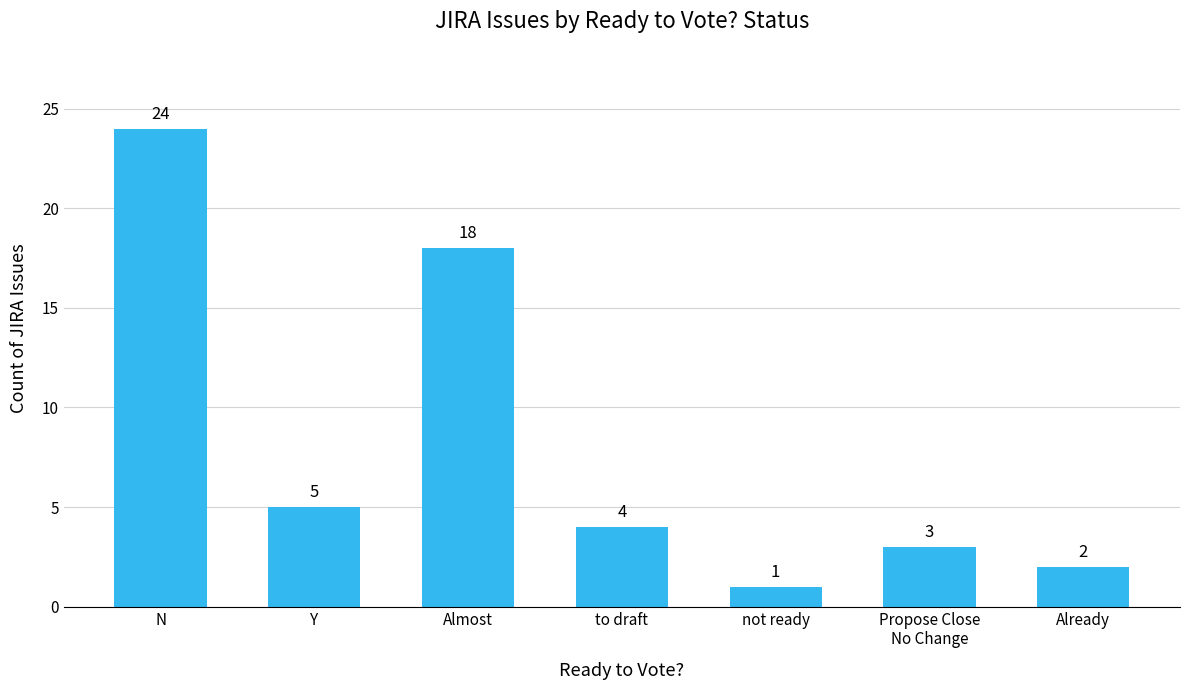

List the labels in order of value, largest first.

N, Almost, Y, to draft, Propose Close
No Change, Already, not ready